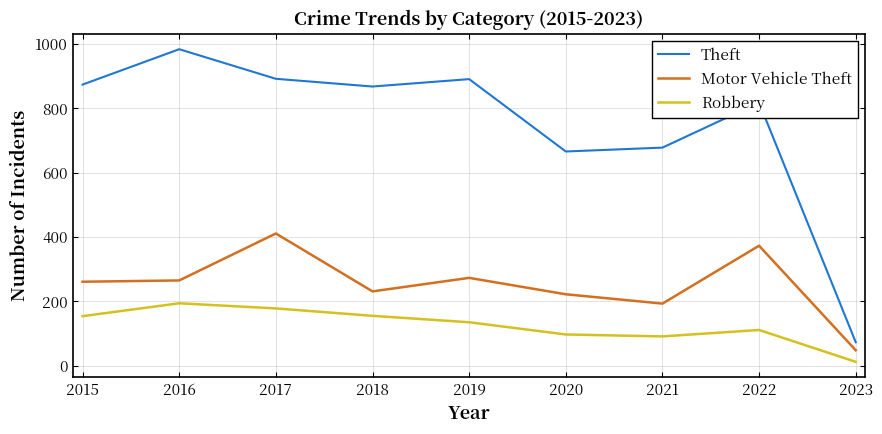

Read the Motor Vehicle Theft value at 2021.

193